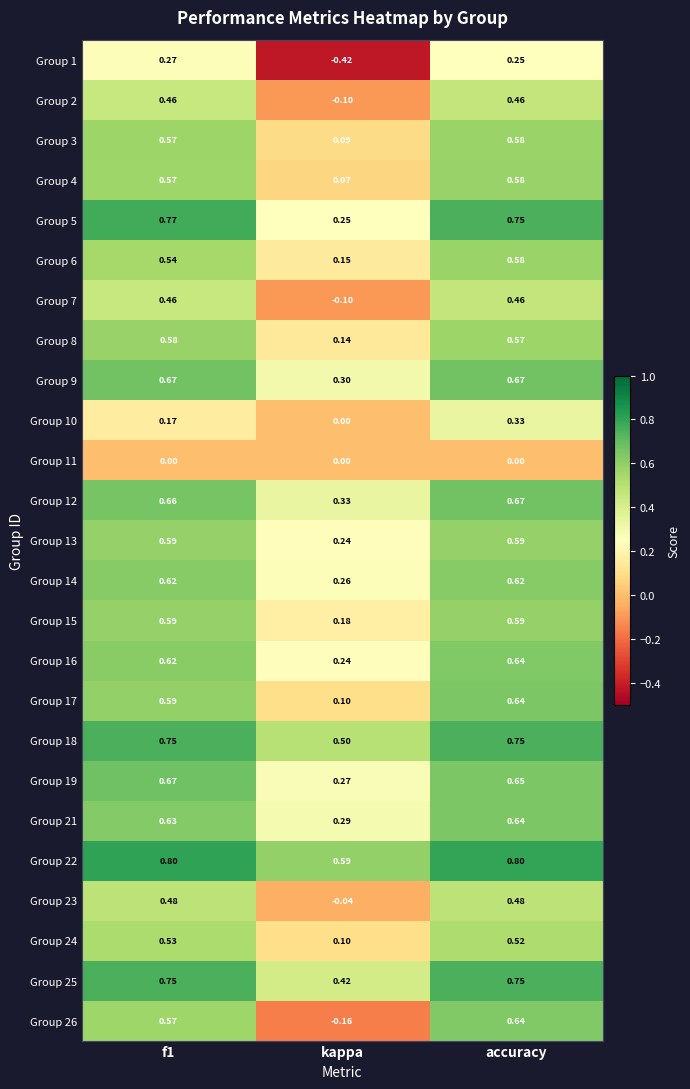

Which series has the largest total across all categories?

Group 22